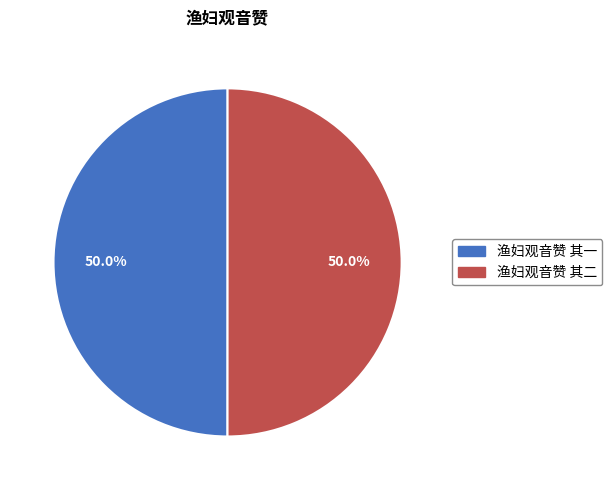

Count the number of slices in the pie.

2